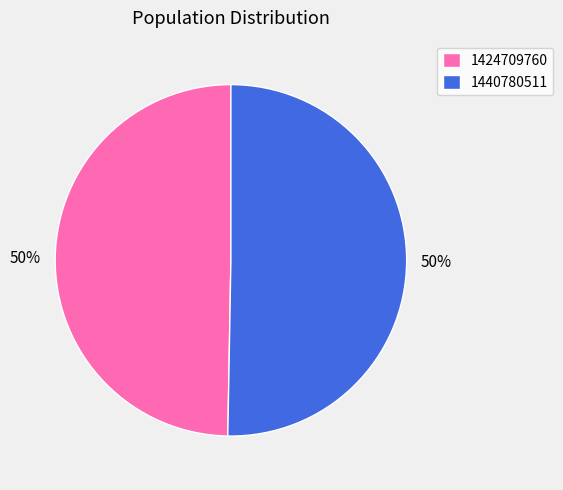

What percentage is the 1424709760 slice, to the nearest percent?

50%